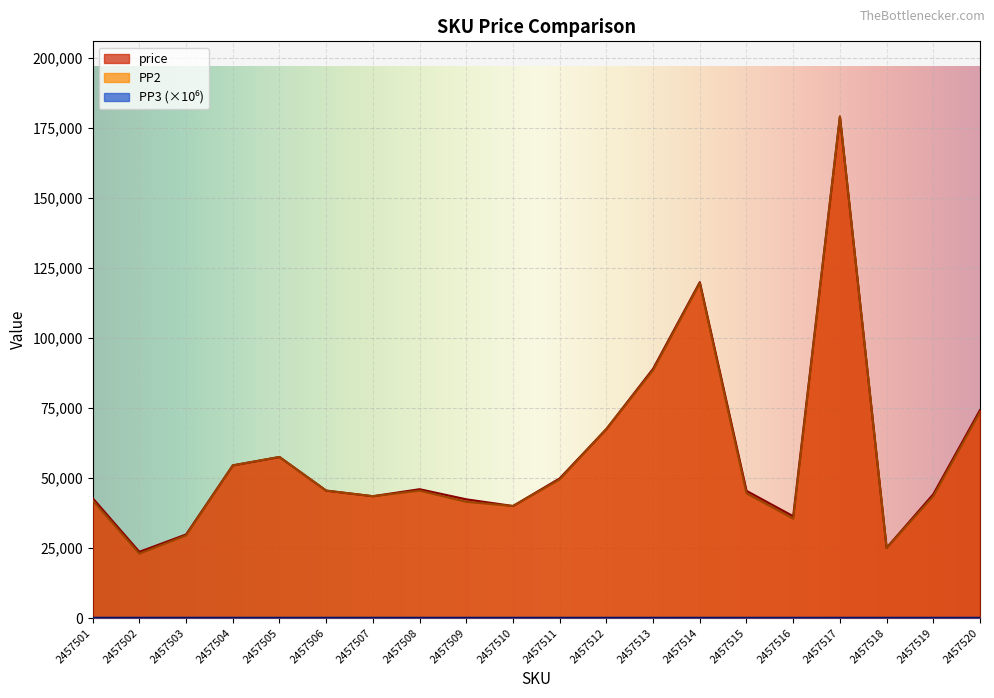

How many distinct data groups are displayed?

3